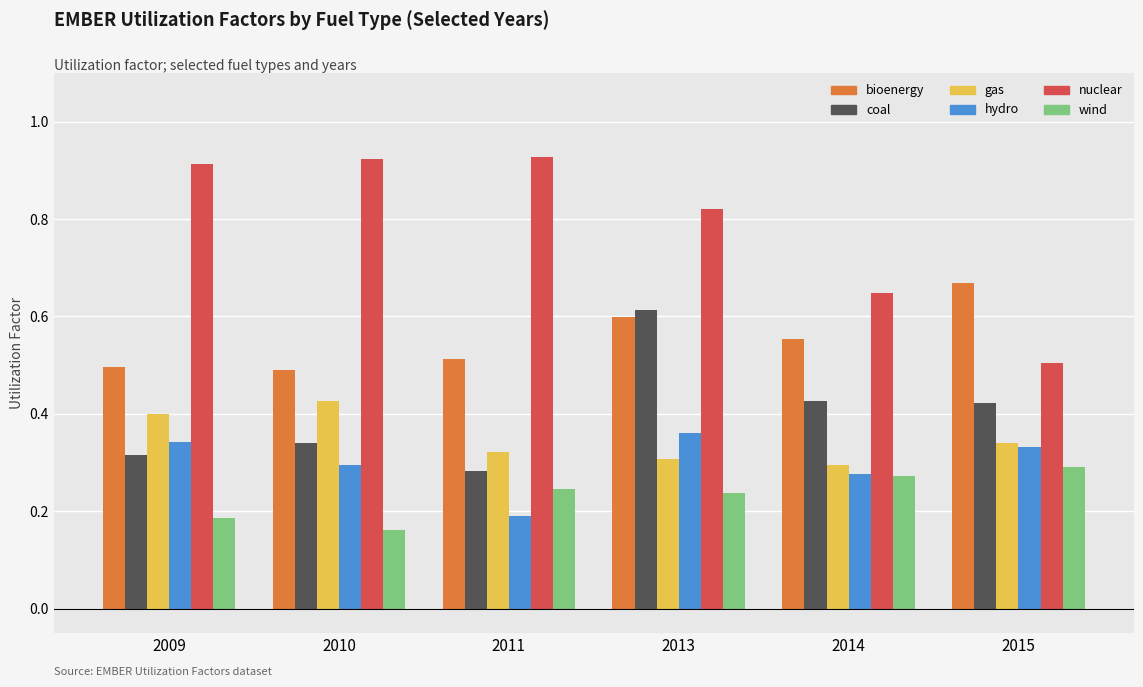

Are the bars horizontal?

No